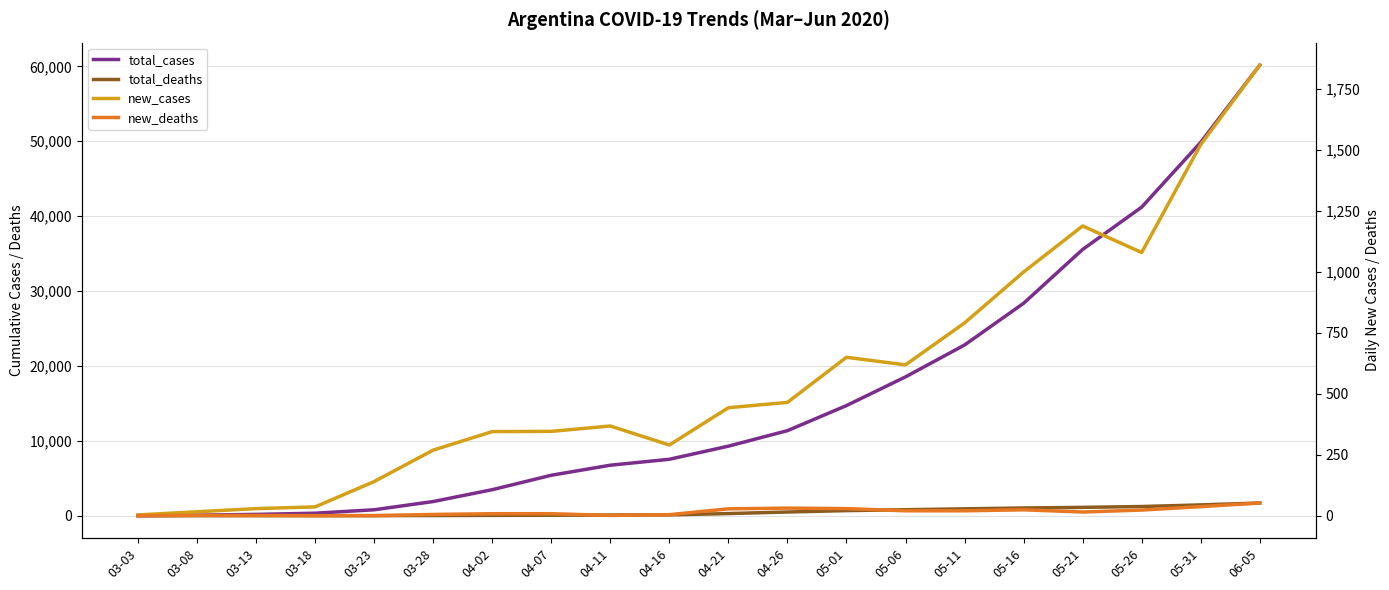

What is the difference between the maximum and minimum values in the total_deaths series?

1691